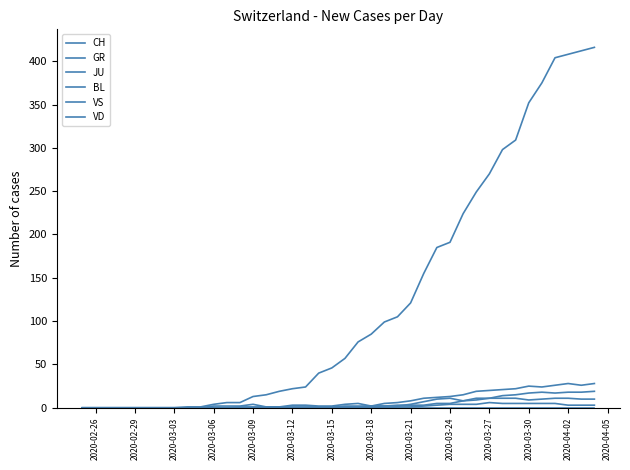

How many lines are shown in the chart?

6